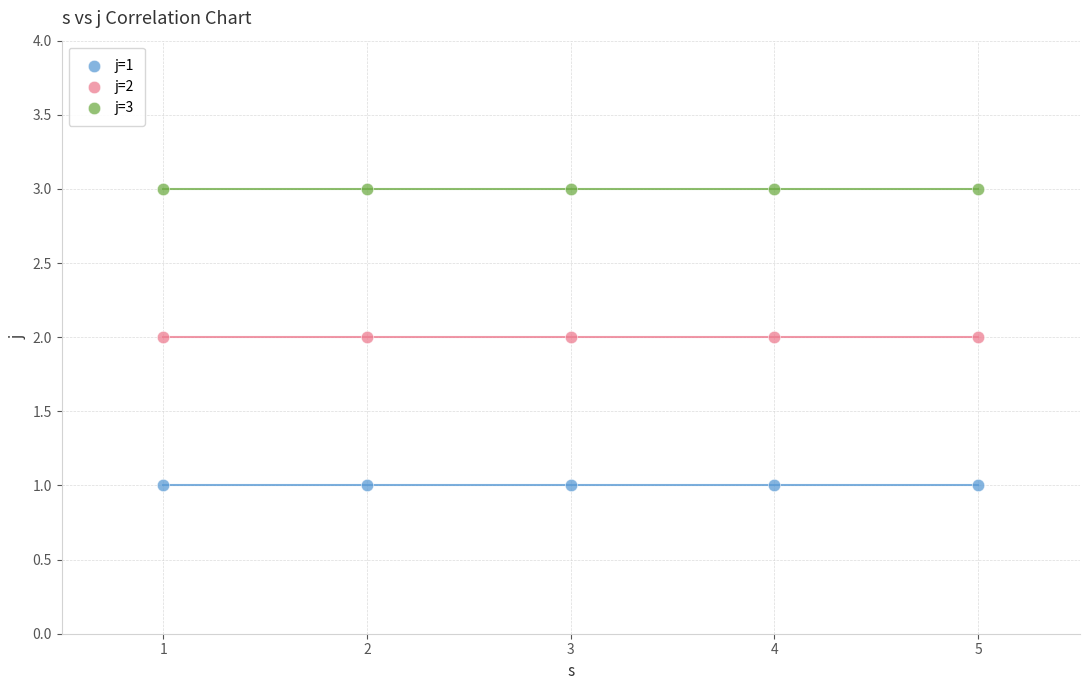

Which series reaches the minimum Y coordinate?

j=1